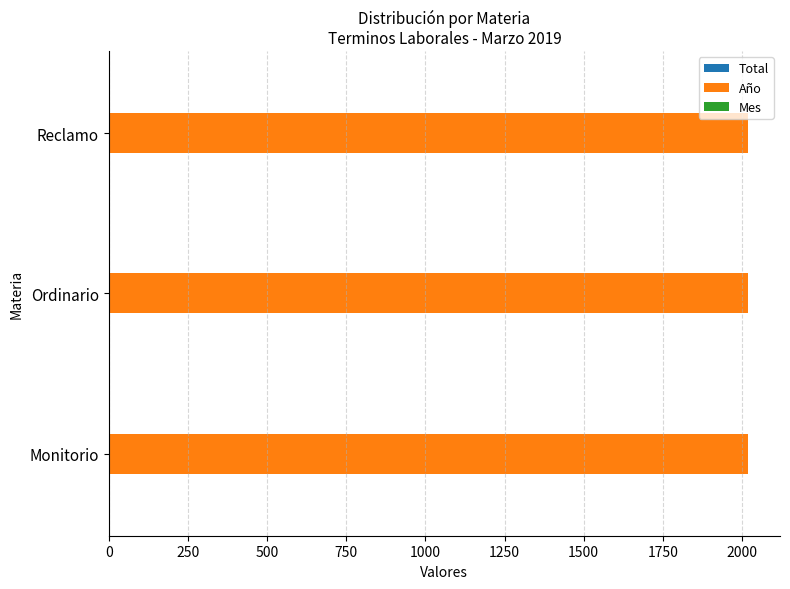

Which series has the largest total across all categories?

Año